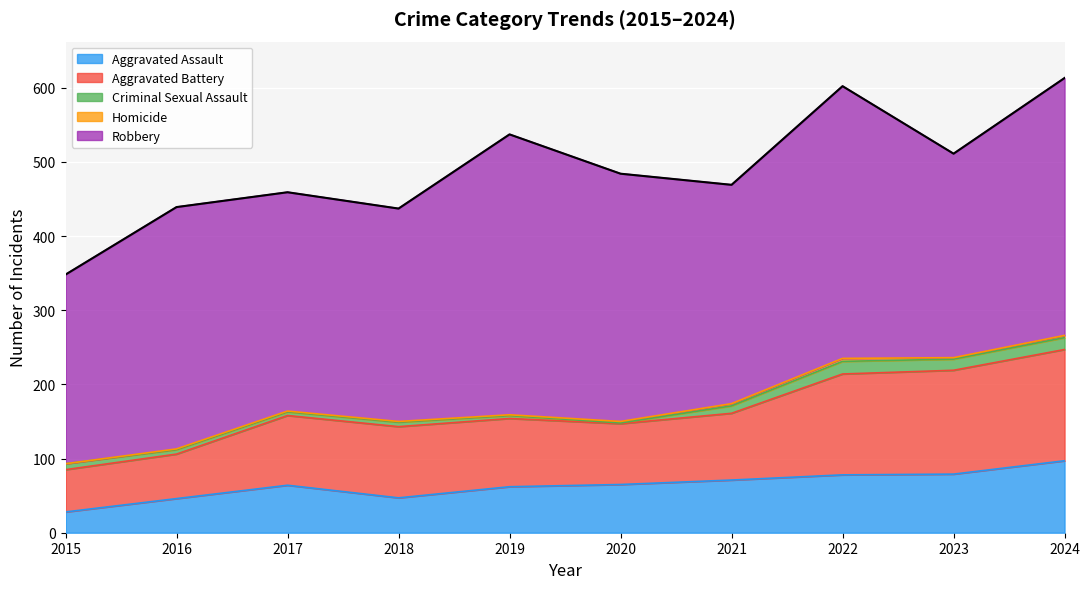

What is the difference between the second highest and minimum values in the Criminal Sexual Assault series?

15